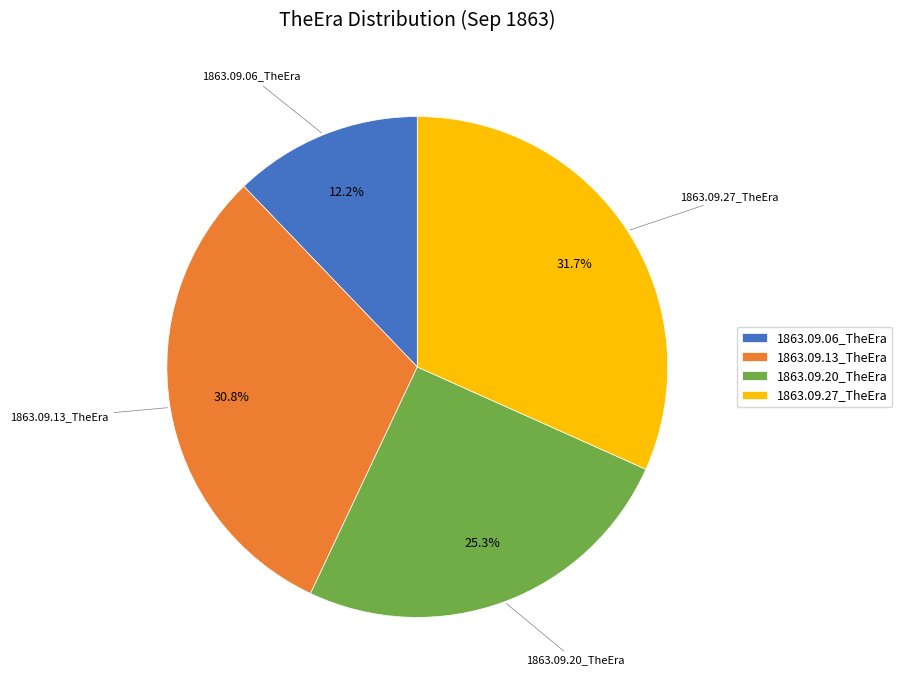

Combined, do 1863.09.06_TheEra and 1863.09.27_TheEra account for over 50%?

No